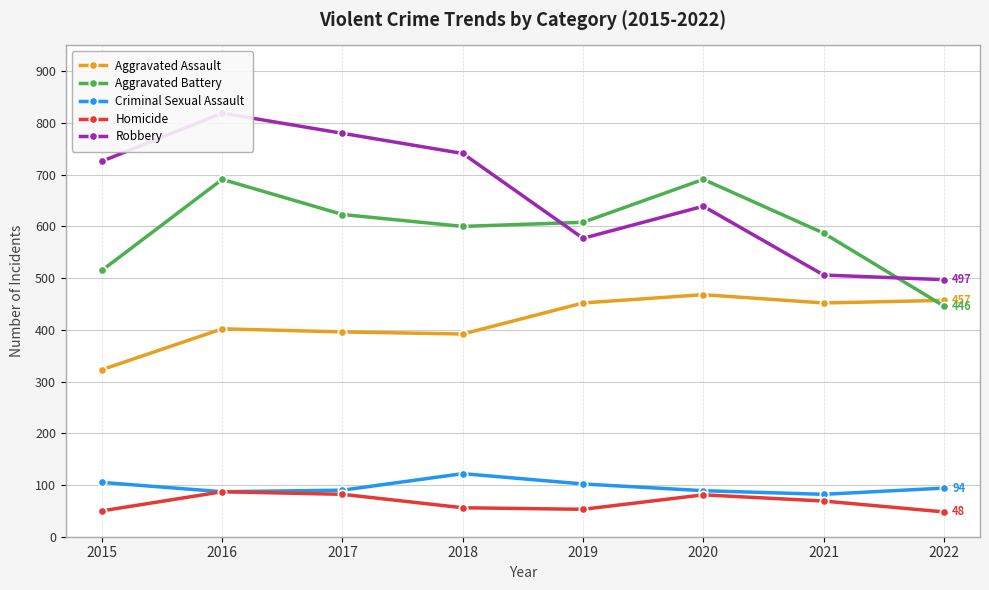

At which label is Homicide closest to 67?

2021